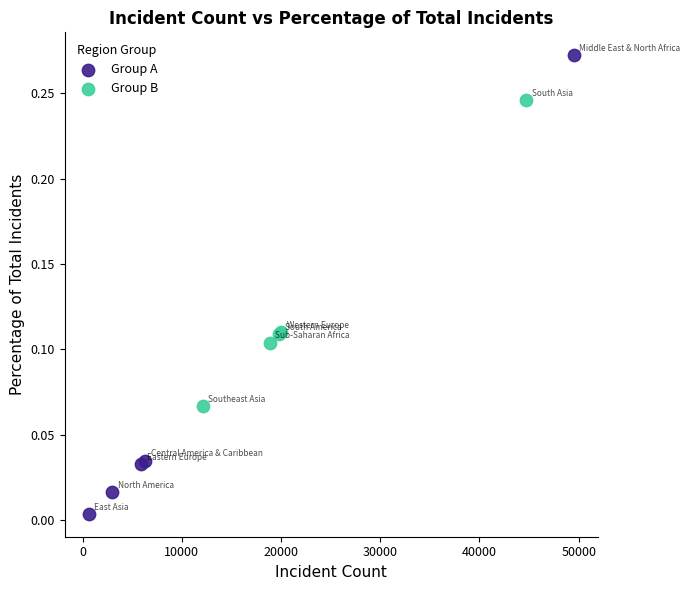

Which series contains the highest Y value?

Group A